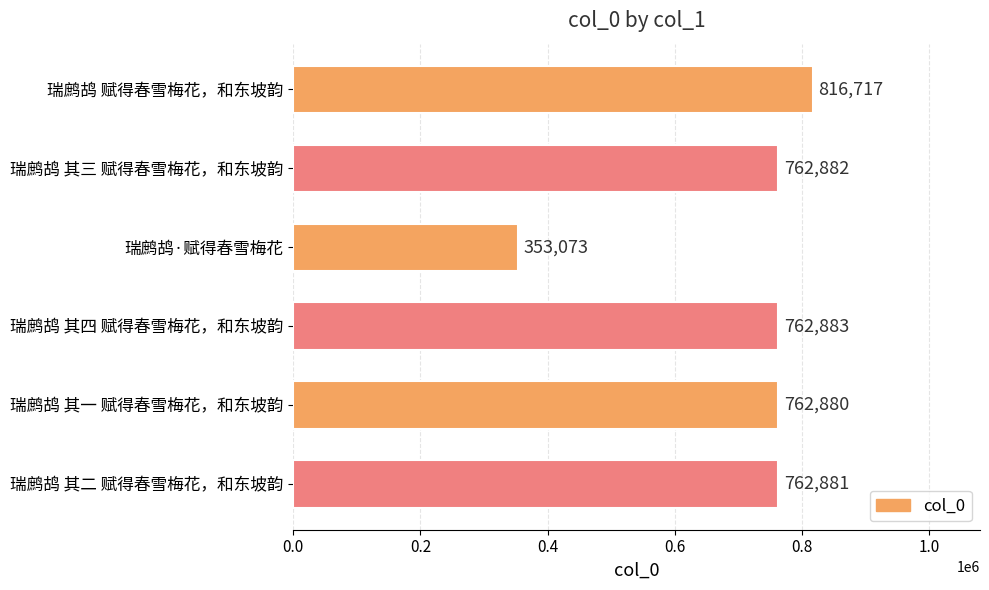

Between 瑞鹧鸪 赋得春雪梅花，和东坡韵 and 瑞鹧鸪 其三 赋得春雪梅花，和东坡韵, which is larger?

瑞鹧鸪 赋得春雪梅花，和东坡韵